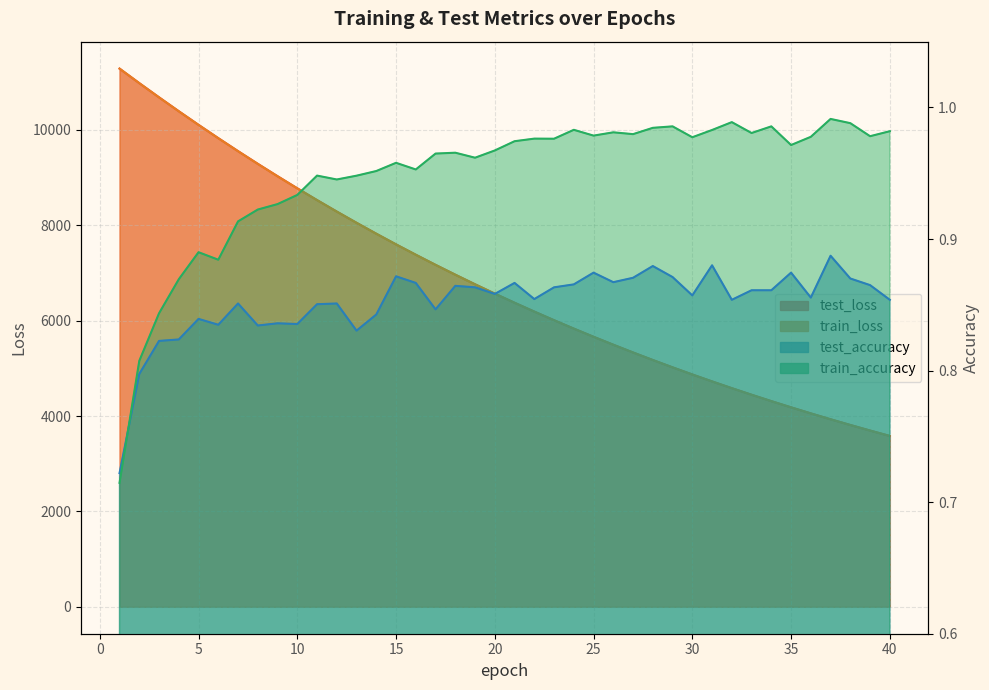

What is the value of the test_accuracy point at the 19th from the left?

0.9